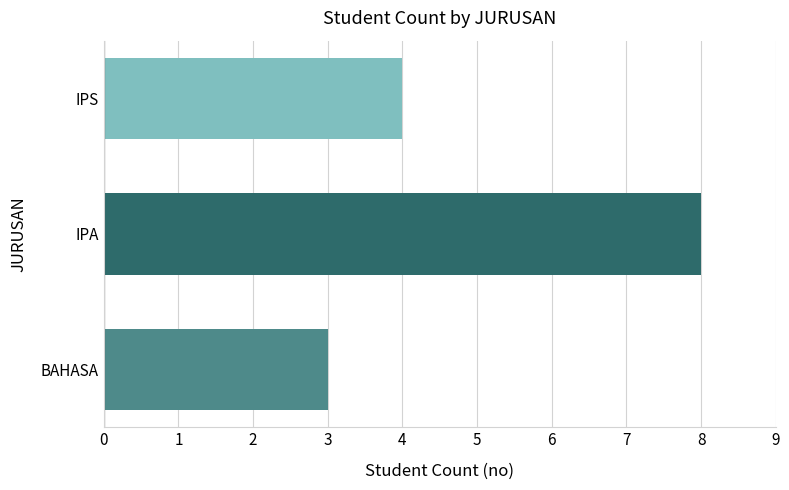

Read the value at BAHASA.

3